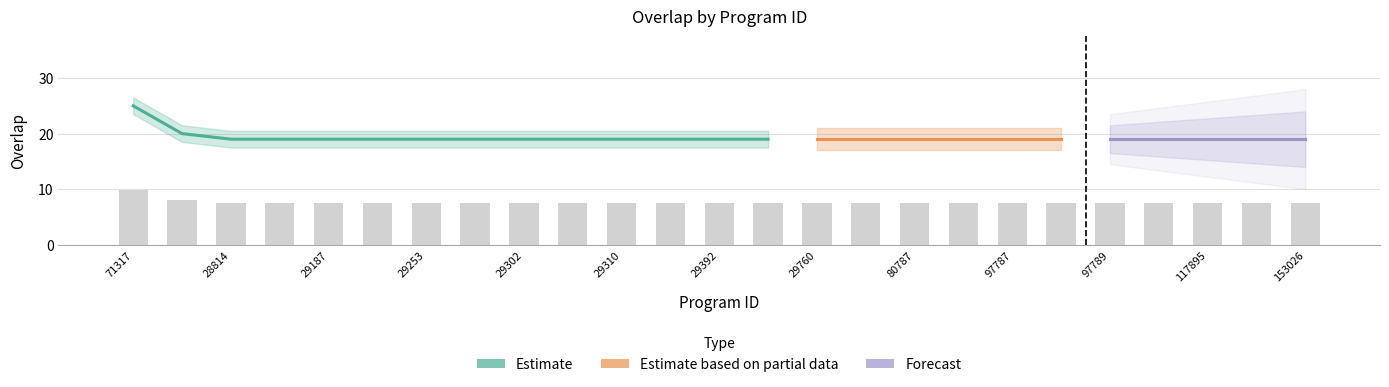

What is the difference between the maximum and second lowest values?

2.4